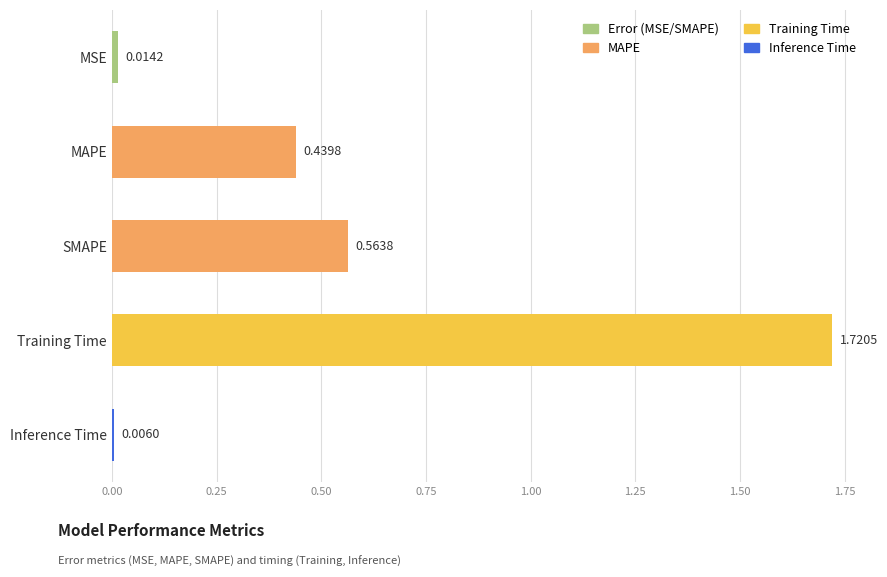

Are the bars grouped side by side (vs. stacked)?

No